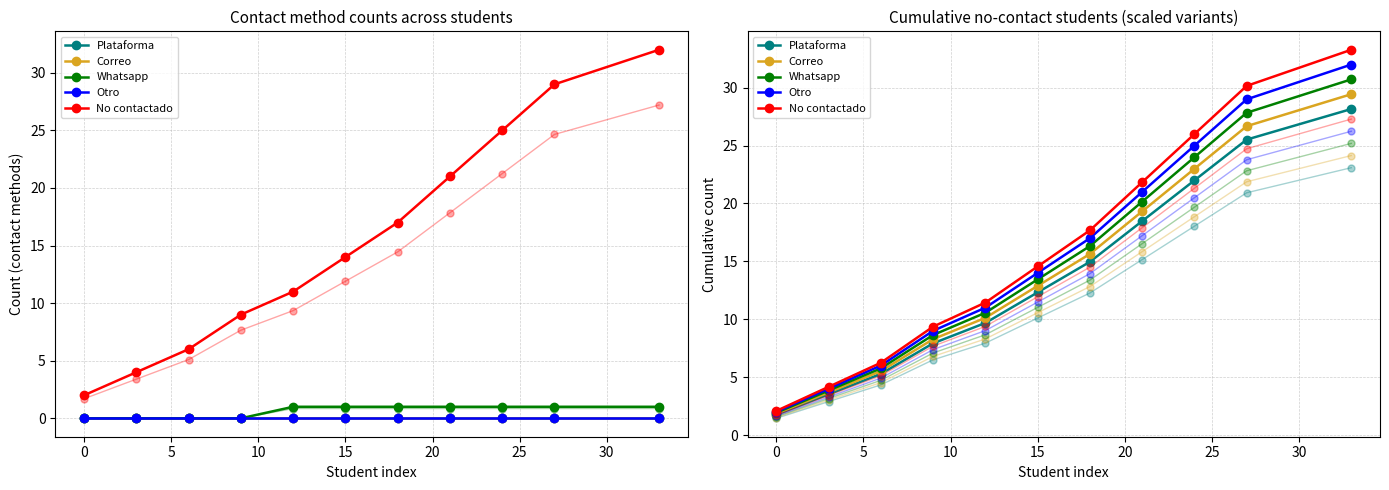

What is the value of the Correo point at the 6th from the left?

12.9